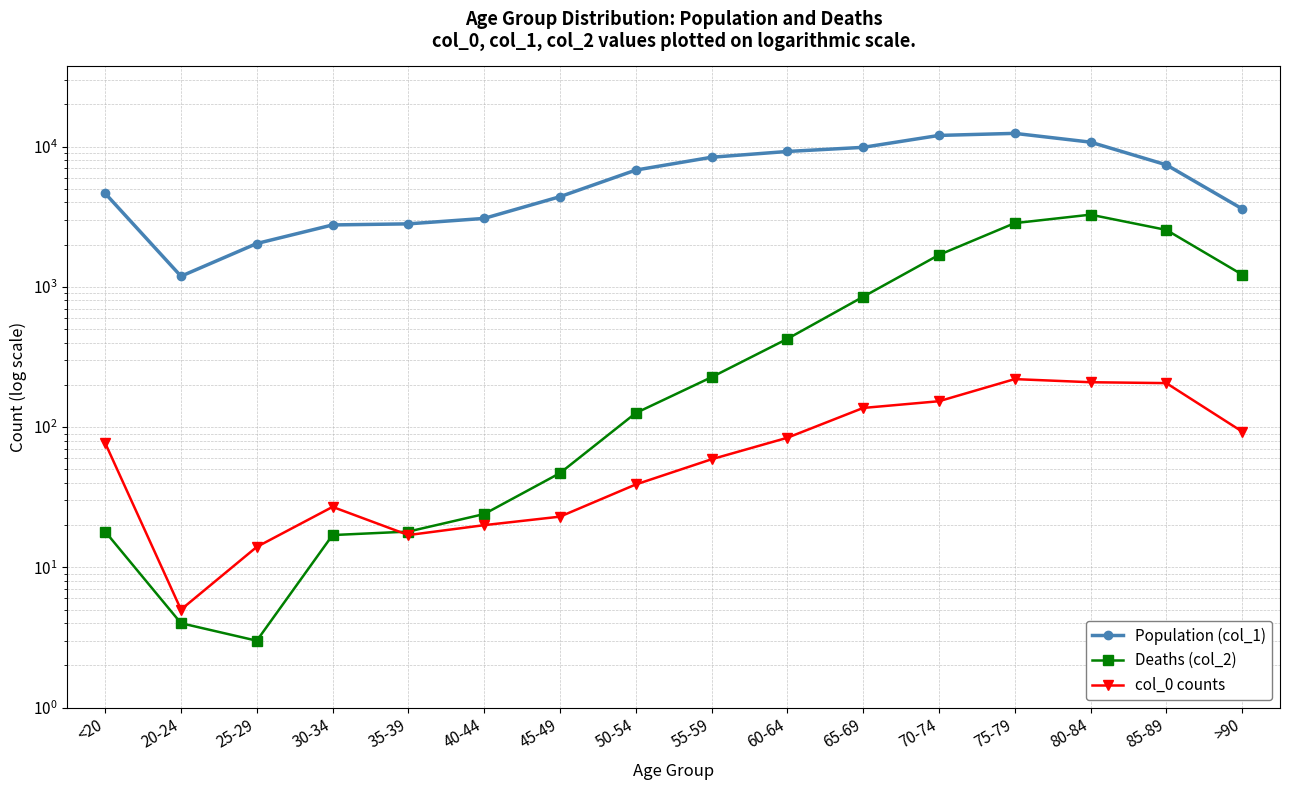

Is the value of col_0 counts at 75-79 greater than the value of Deaths (col_2) at 65-69?

No